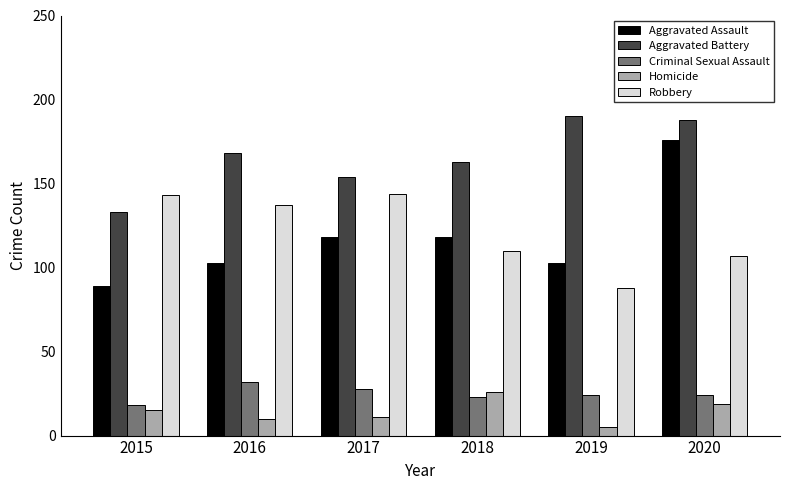

How many distinct data groups are displayed?

5